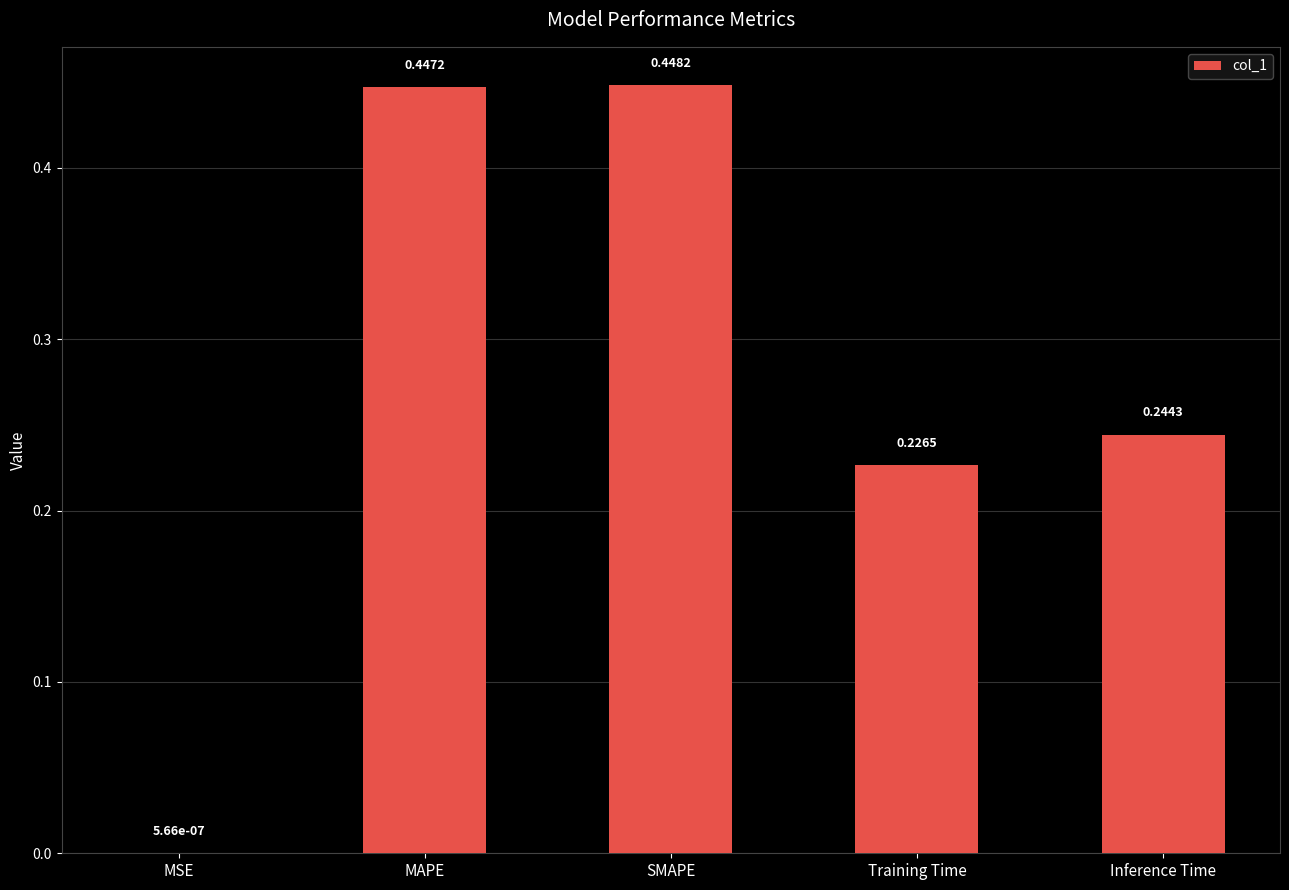

What is the average value?

0.3